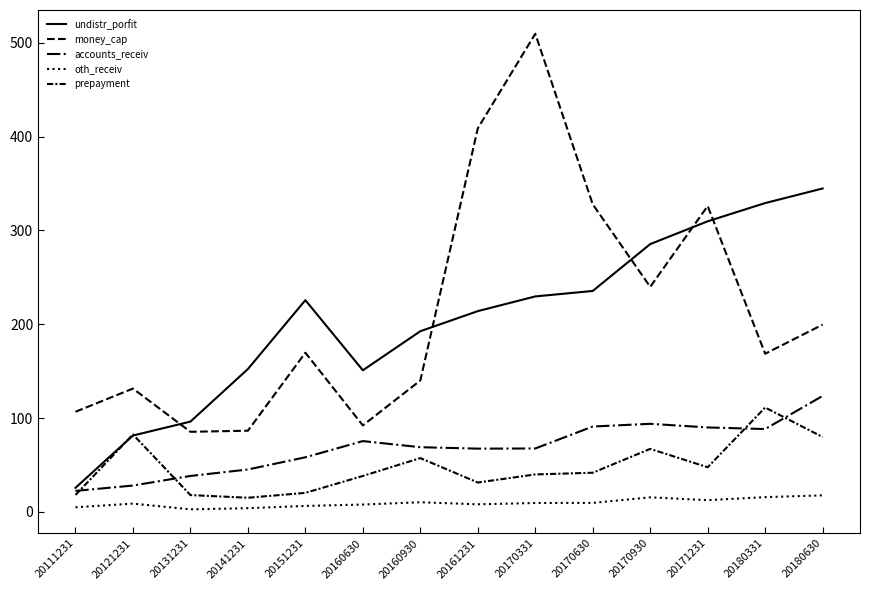

What is the total value across all series at 20180331?

712.7